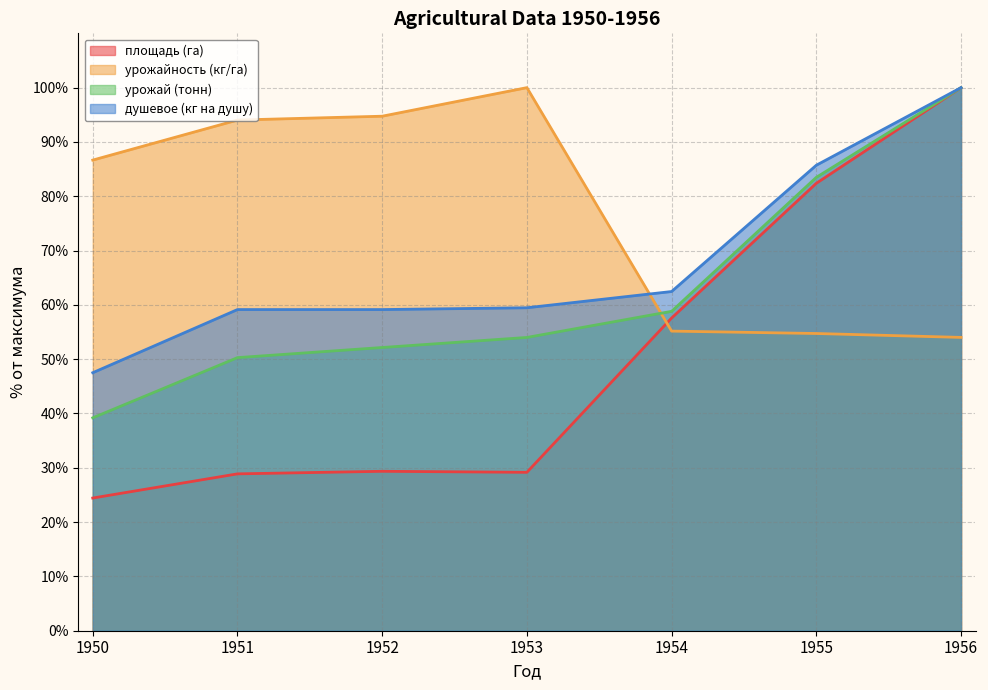

At which label does площадь (га) first exceed 29?

1952